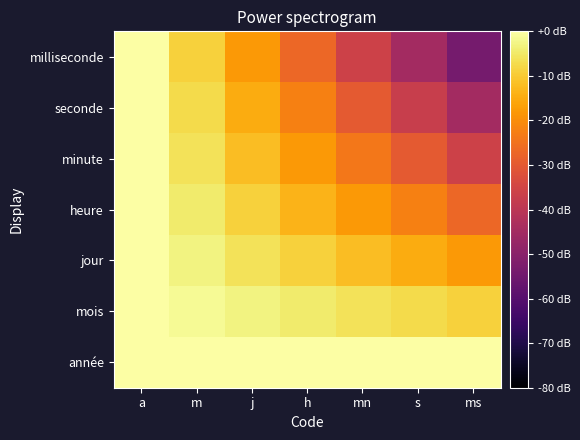

Reading left to right, list all the values displayed in this chart.

année: a=0.0	m=0.0	j=0.0	h=0.0	mn=0.0	s=0.0	ms=0.0
mois: a=0.0	m=-1.5	j=-3.0	h=-4.5	mn=-6.0	s=-7.5	ms=-9.0
jour: a=0.0	m=-3.0	j=-6.0	h=-9.0	mn=-12.0	s=-15.0	ms=-18.0
heure: a=0.0	m=-4.5	j=-9.0	h=-13.5	mn=-18.0	s=-22.5	ms=-27.0
minute: a=0.0	m=-6.0	j=-12.0	h=-18.0	mn=-24.0	s=-30.0	ms=-36.0
seconde: a=0.0	m=-7.5	j=-15.0	h=-22.5	mn=-30.0	s=-37.5	ms=-45.0
milliseconde: a=0.0	m=-9.0	j=-18.0	h=-27.0	mn=-36.0	s=-45.0	ms=-54.0